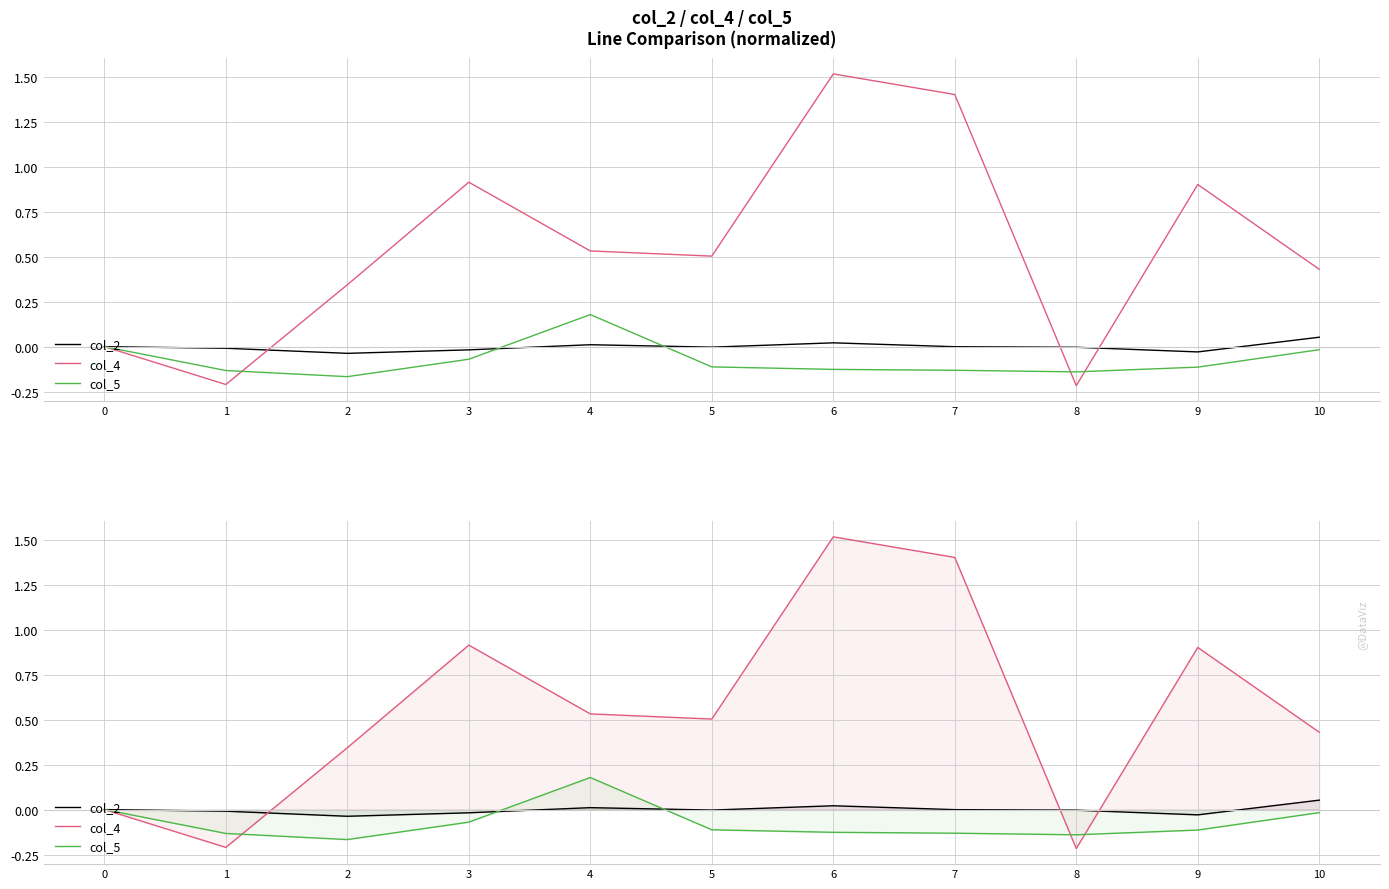

What is the approximate value of col_5 at 1?

-0.1